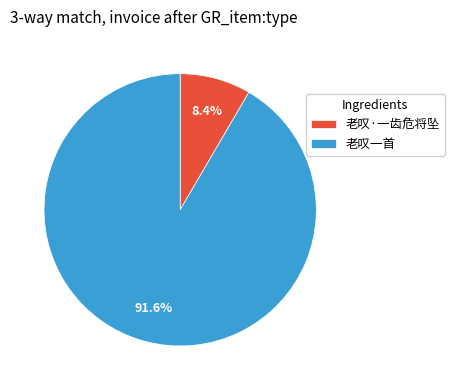

What is the ratio of the value at 老叹一首 to the value at 老叹·一齿危将坠?

10.9